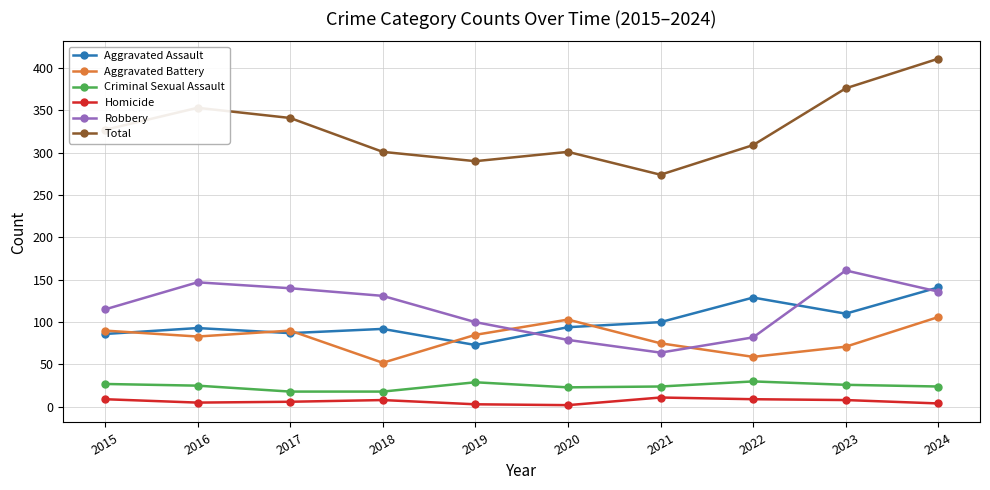

In Robbery, how many points are lower than both neighbors (excluding endpoints)?

1